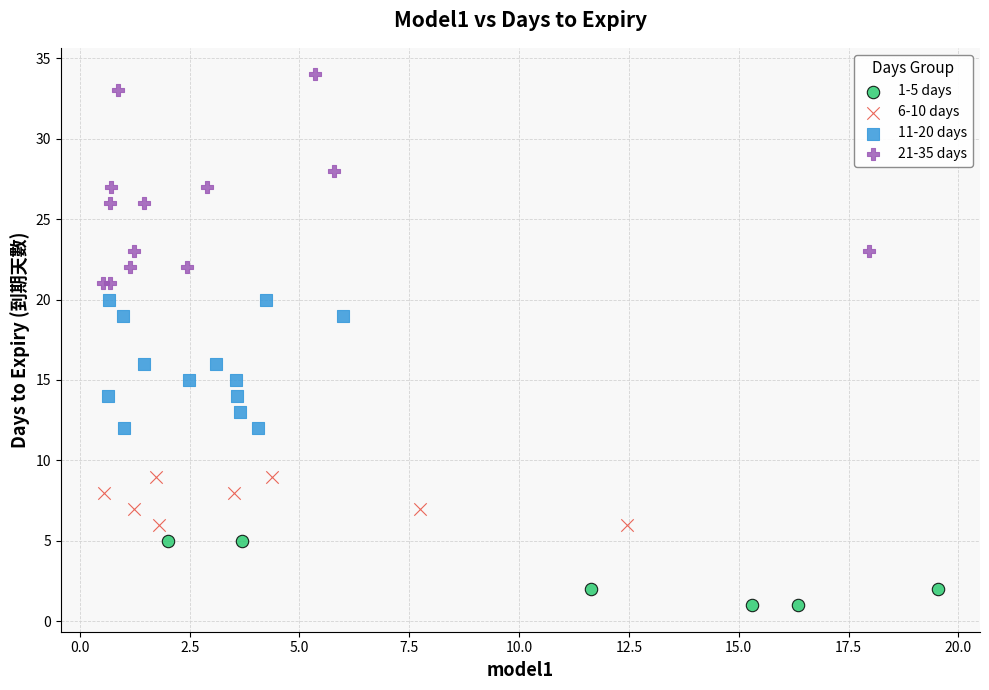

What are all the series names shown in the legend?

1-5 days, 6-10 days, 11-20 days, 21-35 days